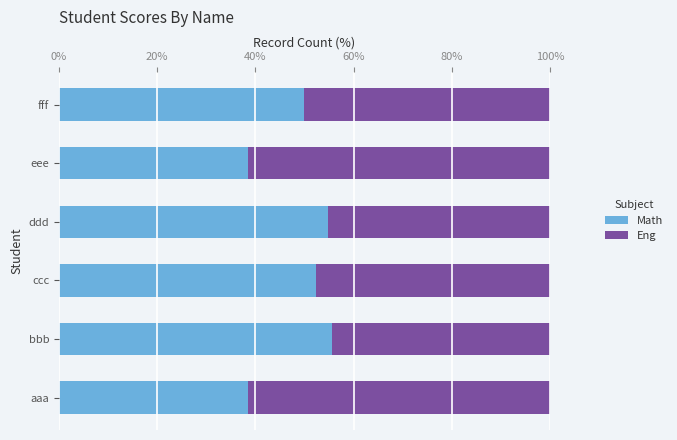

True or false: Math has a value of 38.5 at eee.

True